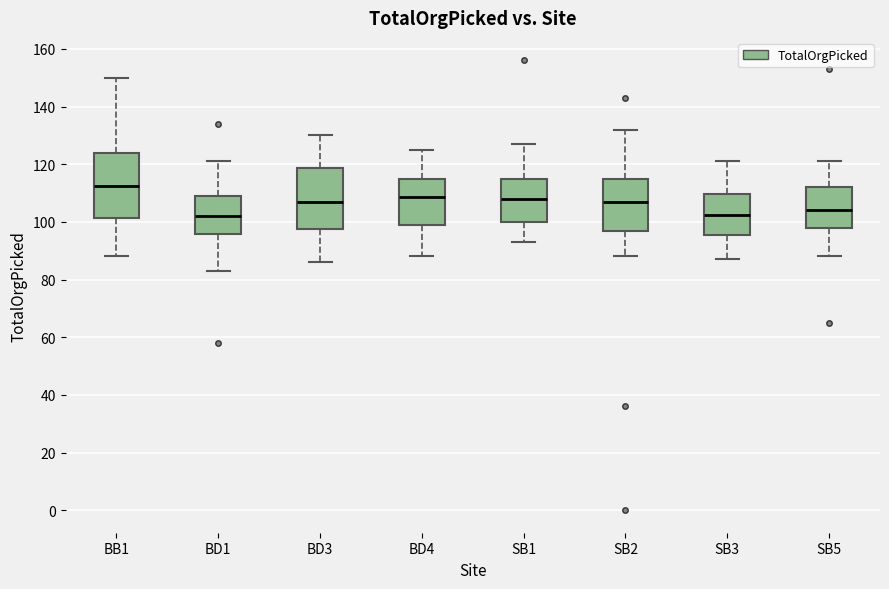

Reading left to right, read every box against the y-axis: the position of its median line, the range the box covers, and the ends of its whiskers. The values are not printed on the chart, so give them approximately, as read against the axis.

BB1: median 112, box 102 to 124, whiskers 88 to 150
BD1: median 102, box 96 to 110, whiskers 84 to 122
BD3: median 108, box 98 to 118, whiskers 86 to 130
BD4: median 108, box 100 to 114, whiskers 88 to 126
SB1: median 108, box 100 to 116, whiskers 94 to 128
SB2: median 108, box 98 to 116, whiskers 88 to 132
SB3: median 102, box 96 to 110, whiskers 88 to 122
SB5: median 104, box 98 to 112, whiskers 88 to 122